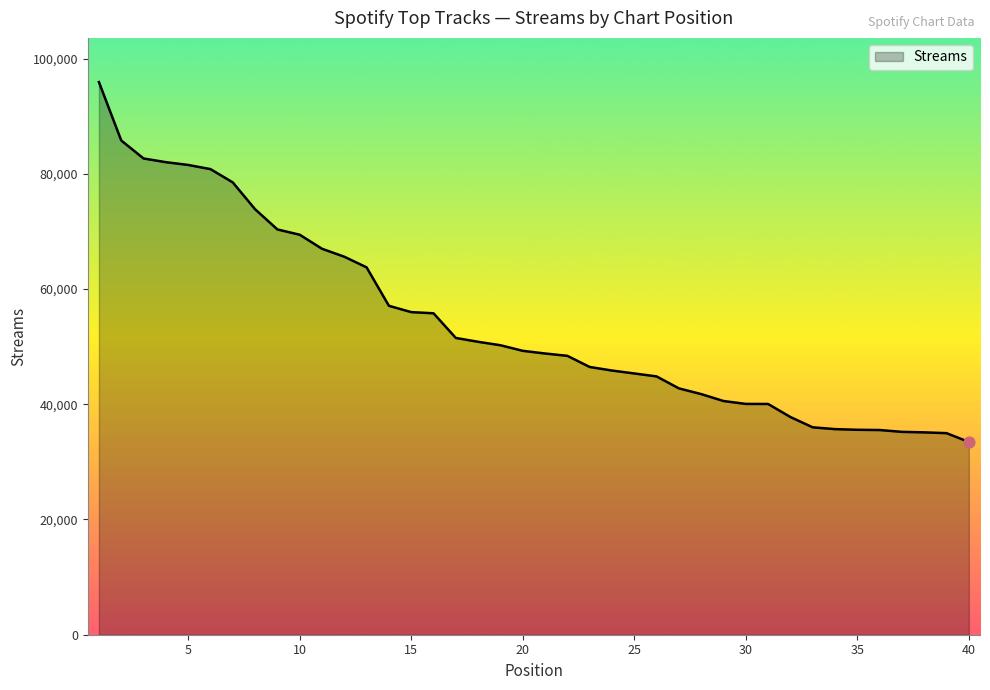

What is the maximum value shown in the chart?

95922